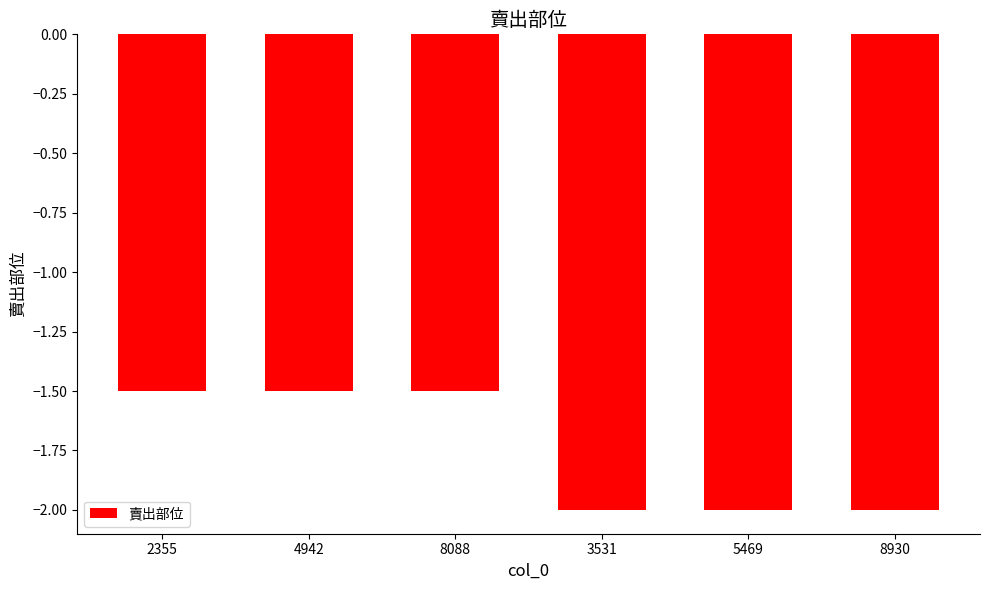

How many series are shown in this chart?

1